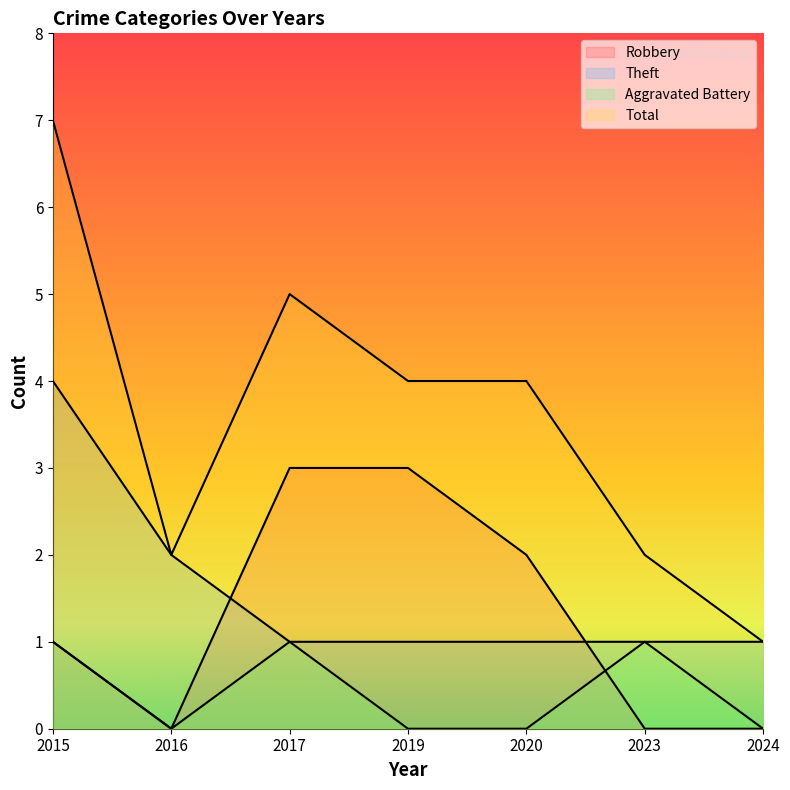

What is the approximate value of Theft at 2017?

1